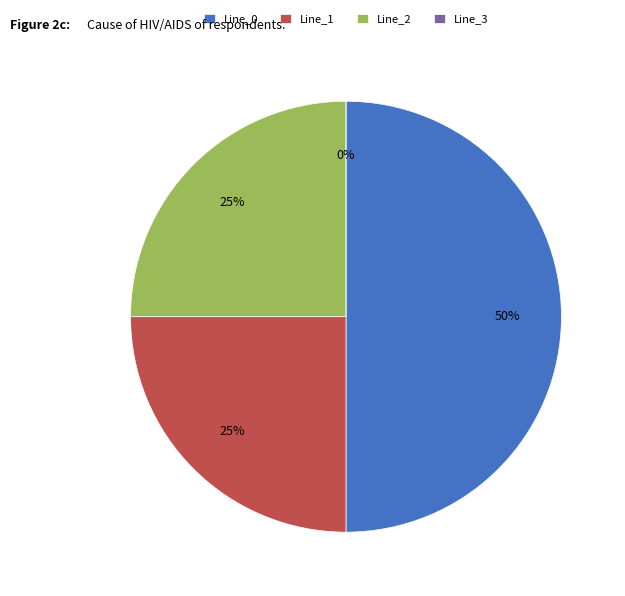

What percentage is NOT represented by Line_3?

100.0%